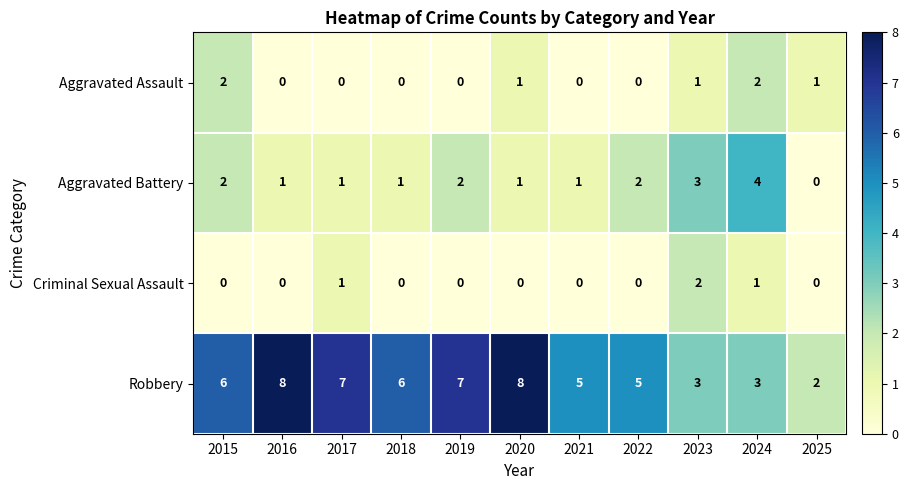

What is the difference between the maximum and minimum values in the Aggravated Battery series?

4